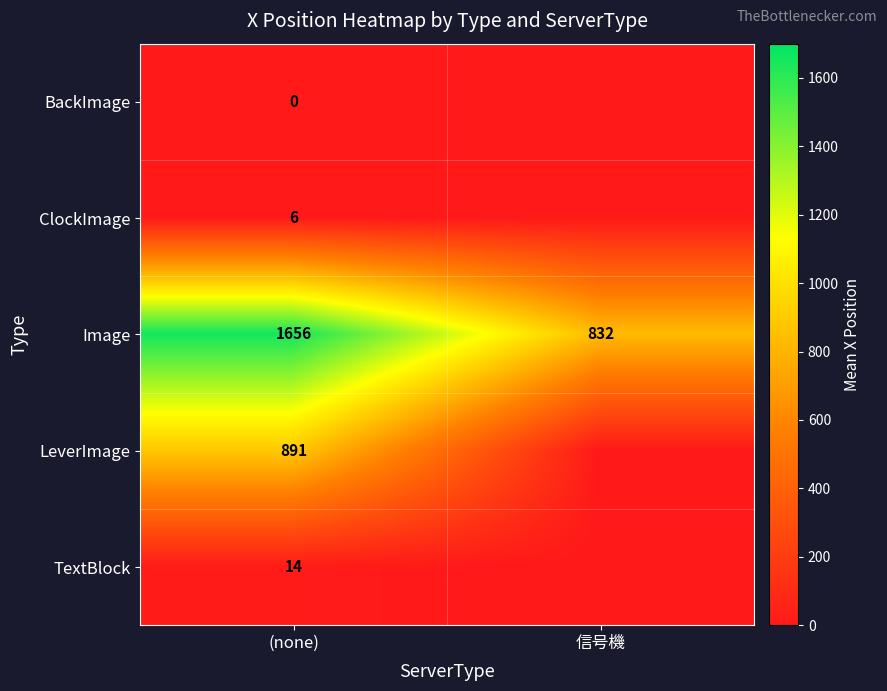

At how many categories does at least one series exceed 476?

2